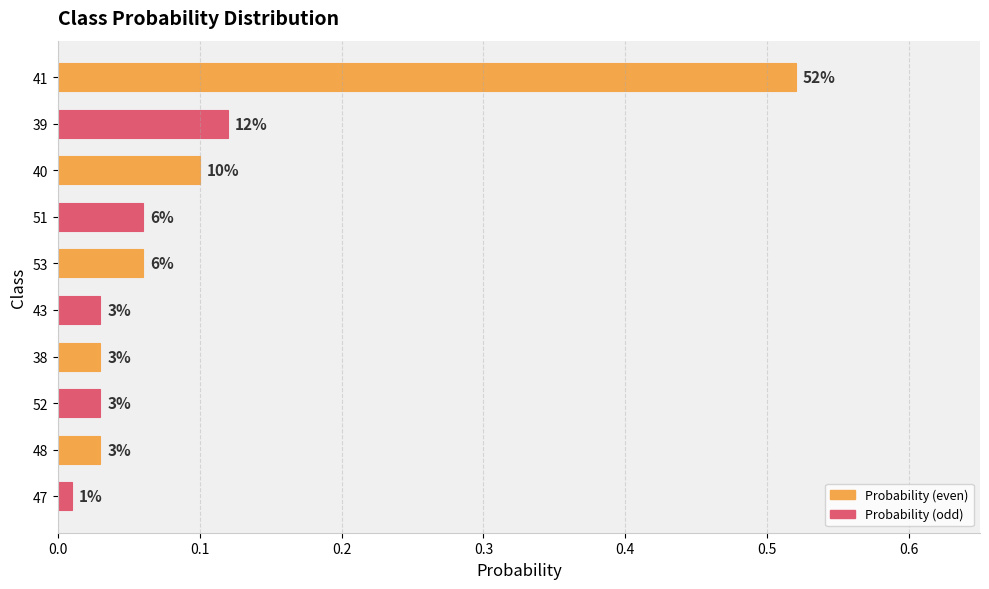

Does the chart contain any negative values?

No